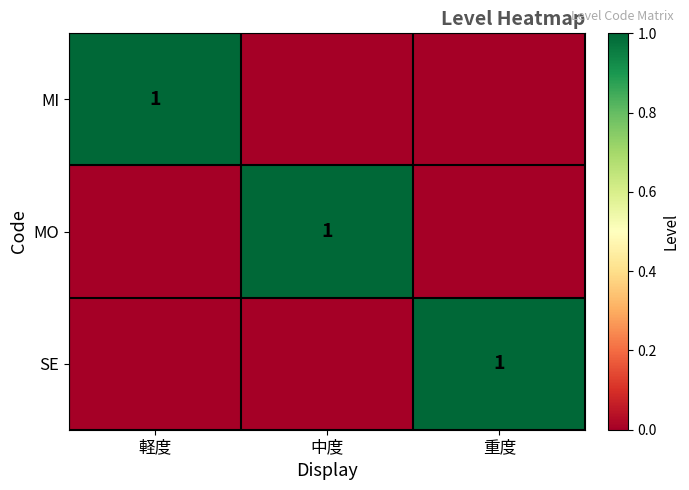

The MO series shows 2 at 中度. True or false?

False